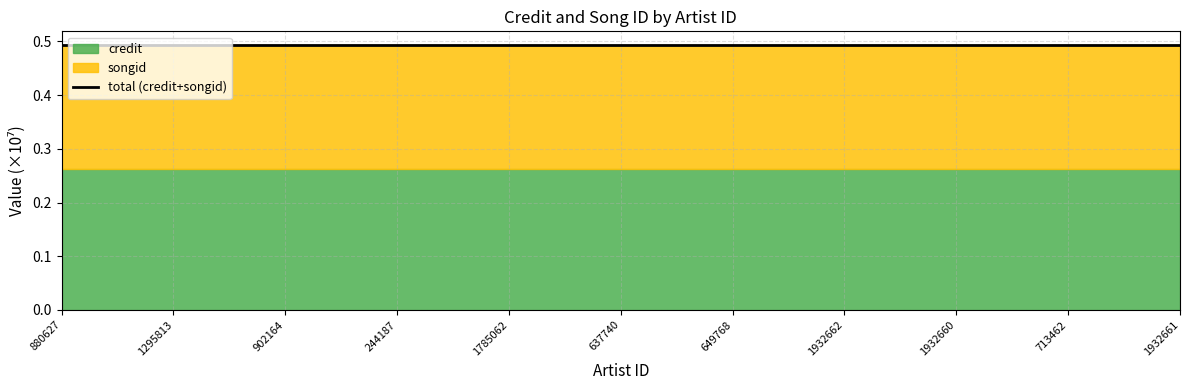

At which category does the chart reach its peak across all series?

1932662